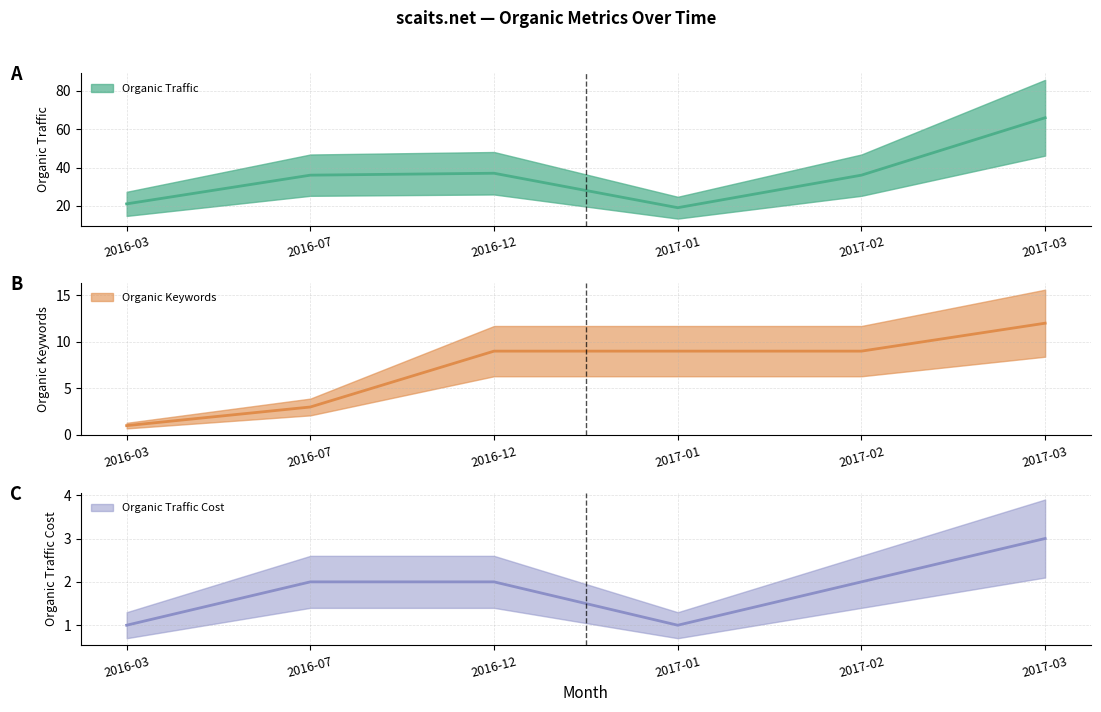

Reading left to right, list all the values displayed in this chart.

Organic Traffic: 21	36	37	19	36	66
Organic Keywords: 1	3	9	9	9	12
Organic Traffic Cost: 1	2	2	1	2	3